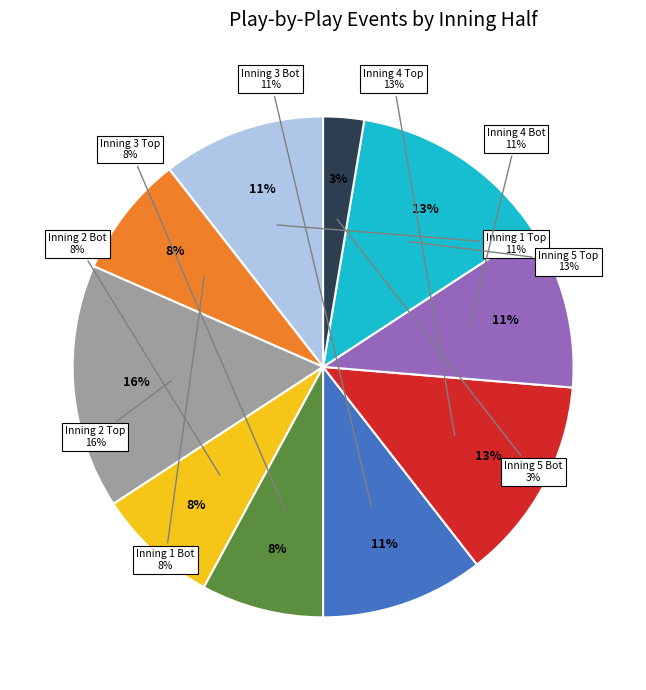

What percentage is the Inning 5 Bot slice, to the nearest percent?

3%